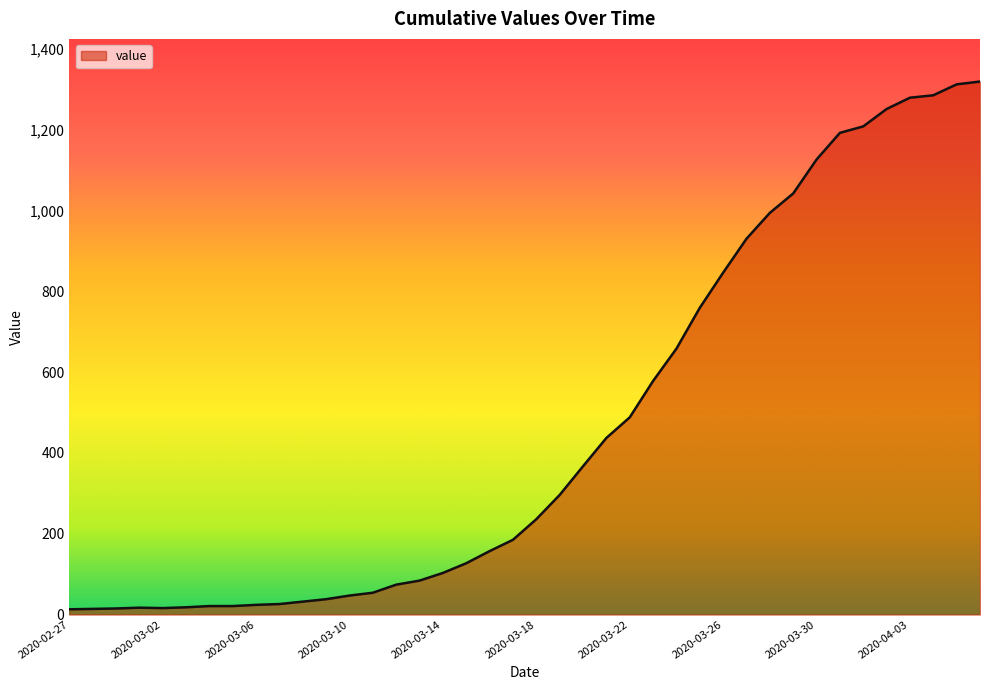

What is the difference between the maximum and minimum values?

1306